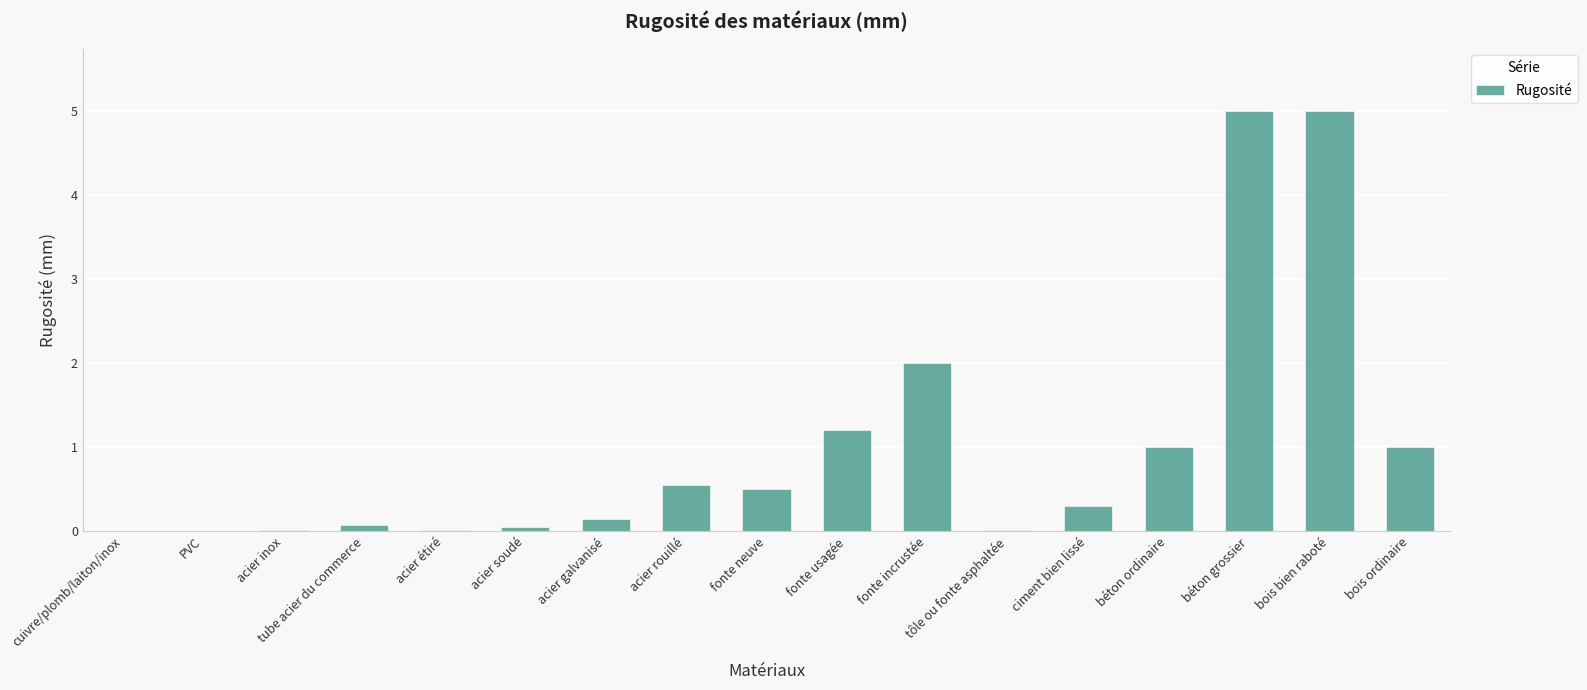

What value does the data have at ciment bien lissé?

0.3